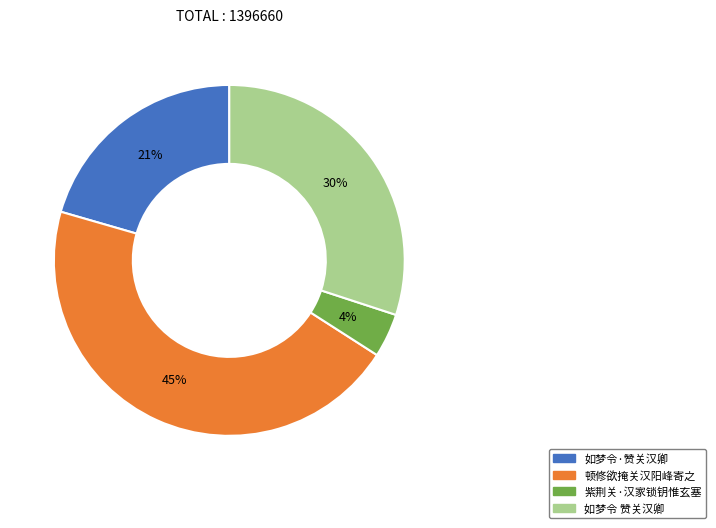

The 如梦令·赞关汉卿 slice represents 21% of the pie. True or false?

True